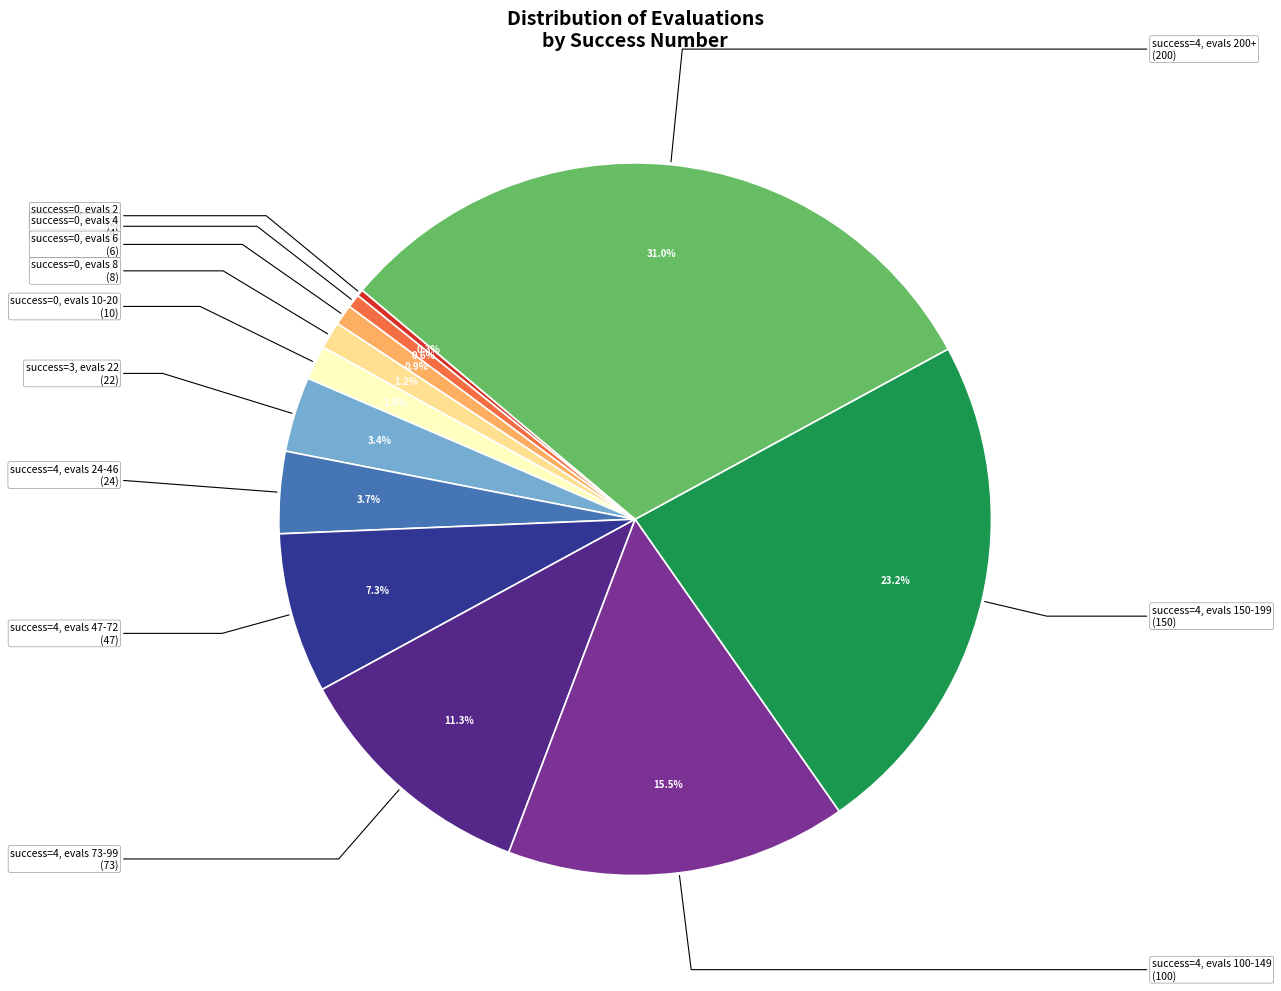

Rank the categories by value from highest to lowest.

success=4, evals 200+, success=4, evals 150-199, success=4, evals 100-149, success=4, evals 73-99, success=4, evals 47-72, success=4, evals 24-46, success=3, evals 22, success=0, evals 10-20, success=0, evals 8, success=0, evals 6, success=0, evals 4, success=0, evals 2